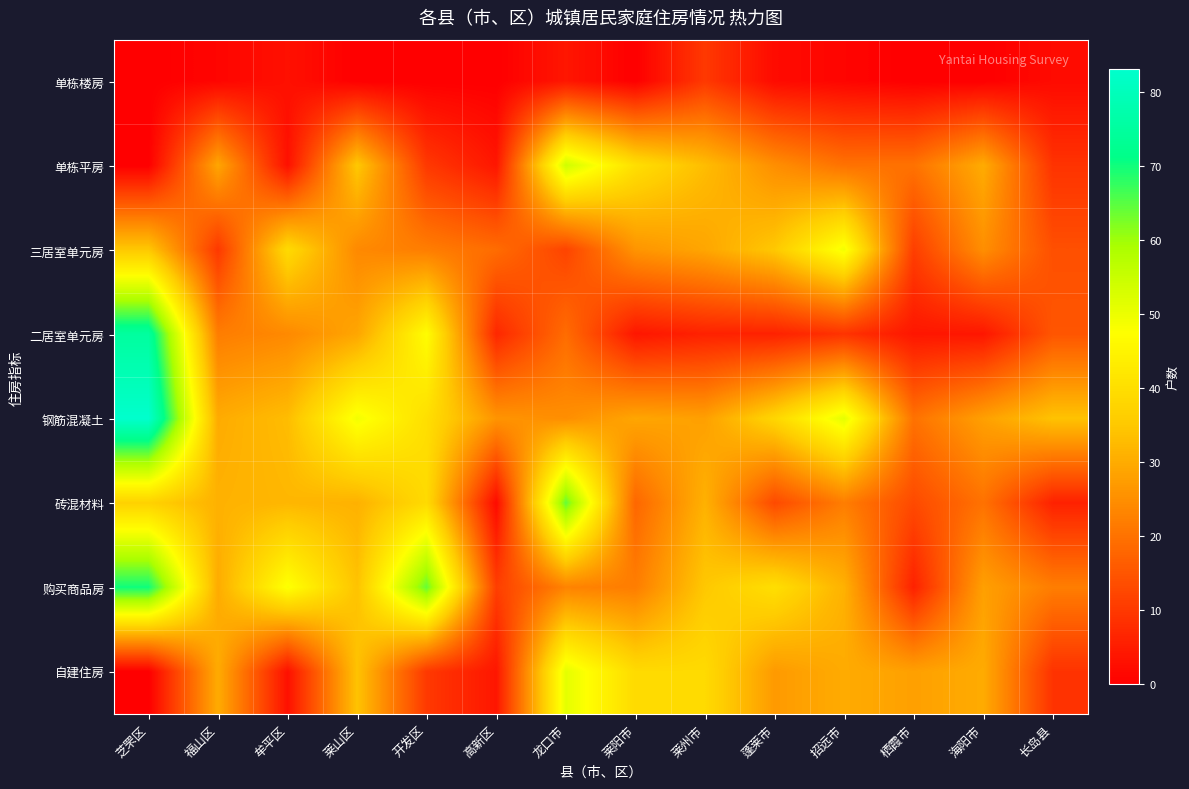

How many categories are shown in the chart?

14